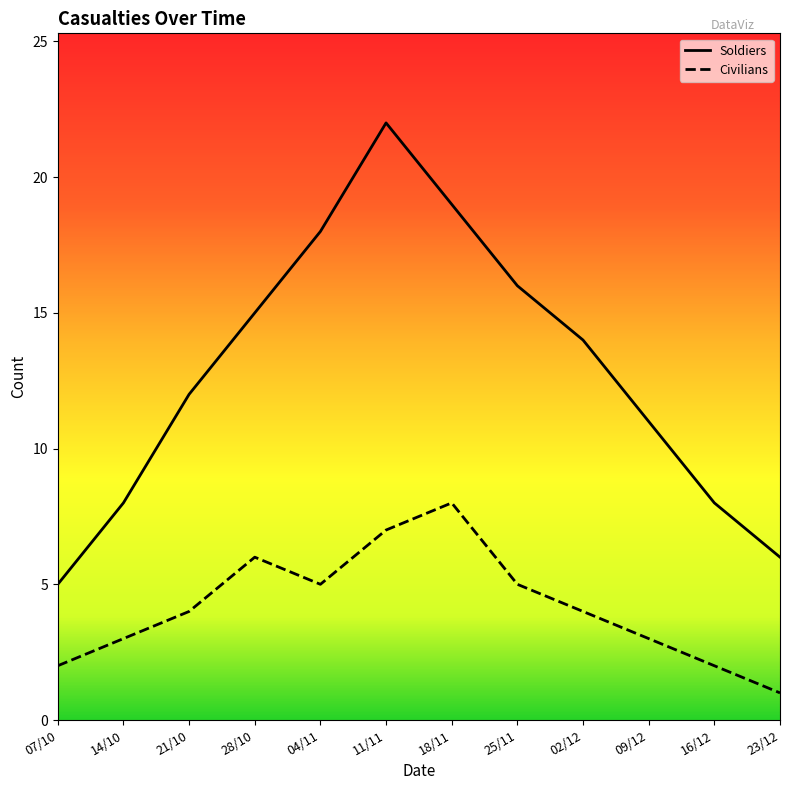

True or false: Civilians and Soldiers cross at least once.

False